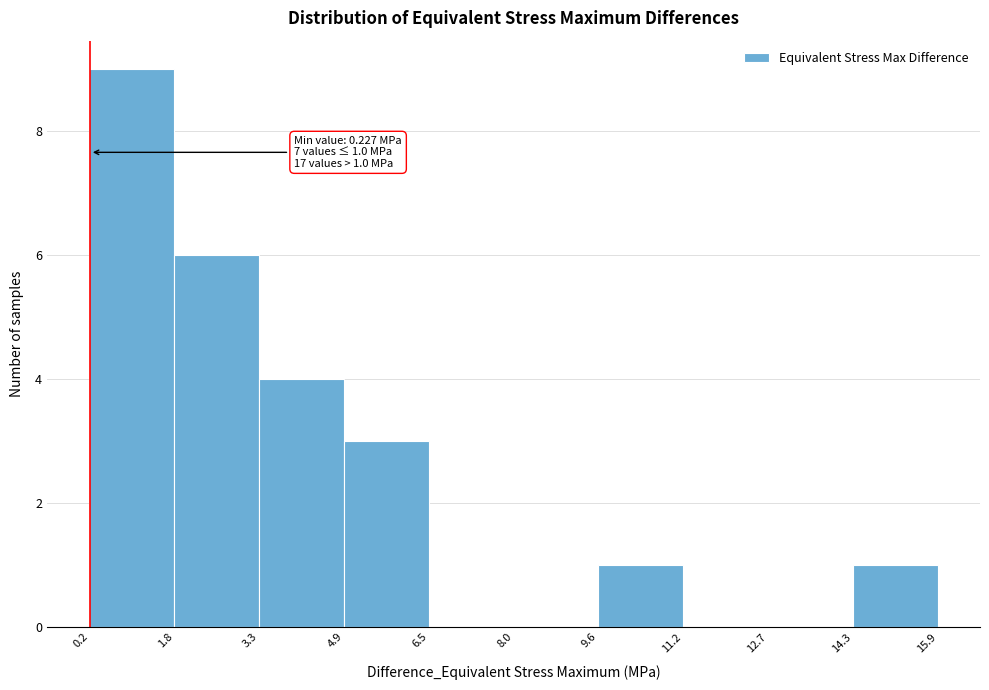

Which range on the x-axis has the tallest bar?

0.2 to 1.8